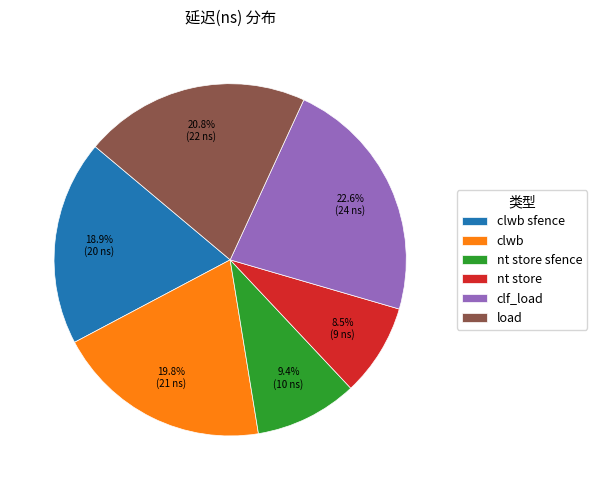

To the nearest percent, what is the difference between the largest and smallest slice percentages?

14%